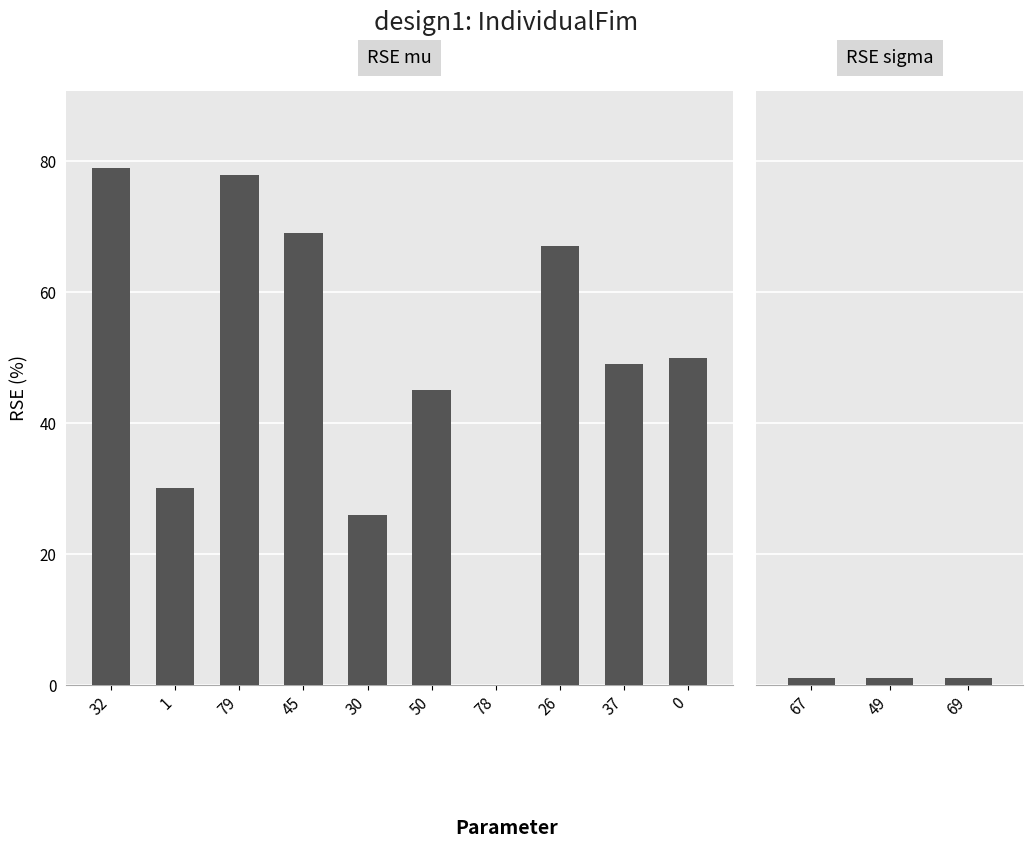

What is the value of the col_2 bar at the 3rd from the left?

1